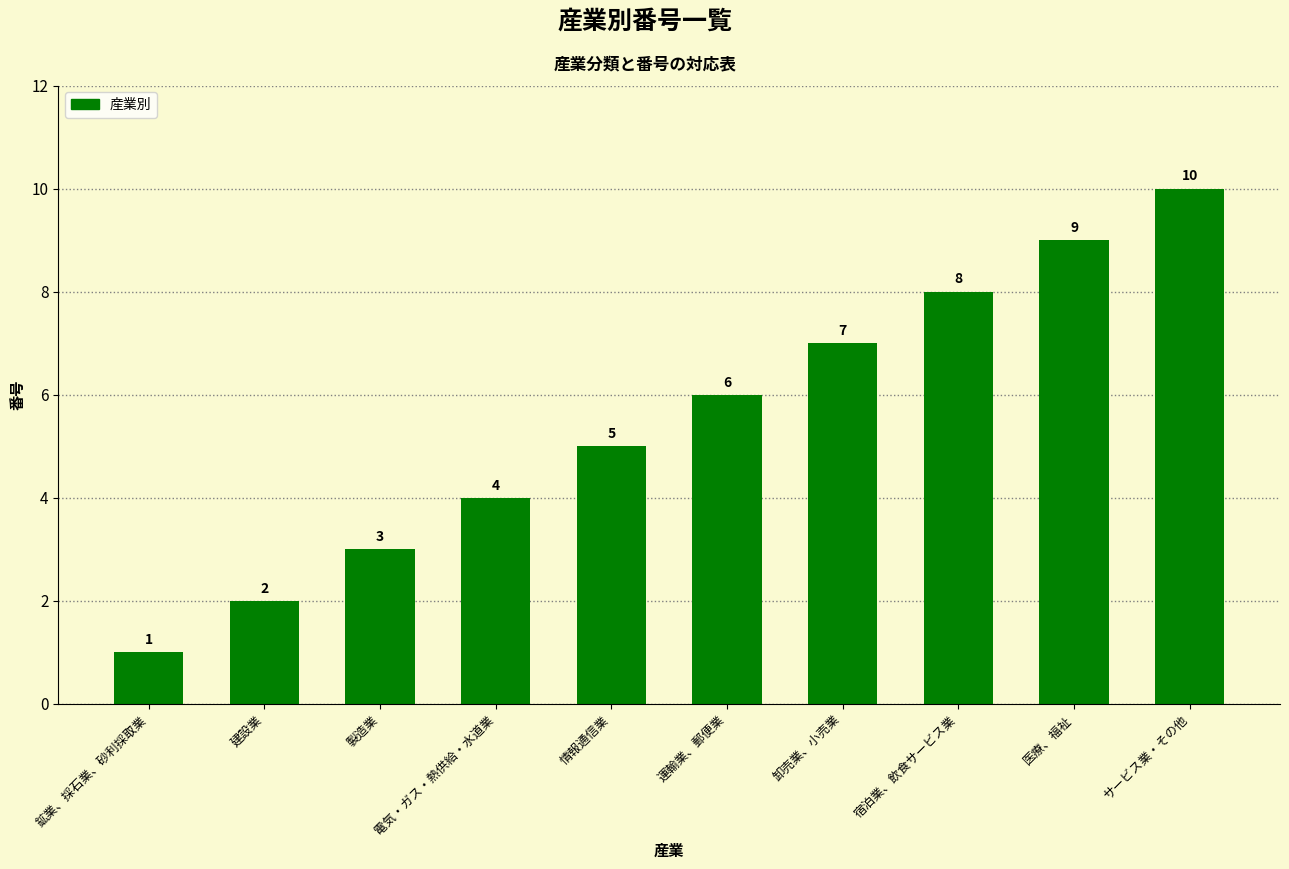

Reading right to left, list all the values displayed in this chart.

サービス業・その他=10	医療、福祉=9	宿泊業、飲食サービス業=8	卸売業、小売業=7	運輸業、郵便業=6	情報通信業=5	電気・ガス・熱供給・水道業=4	製造業=3	建設業=2	鉱業、採石業、砂利採取業=1